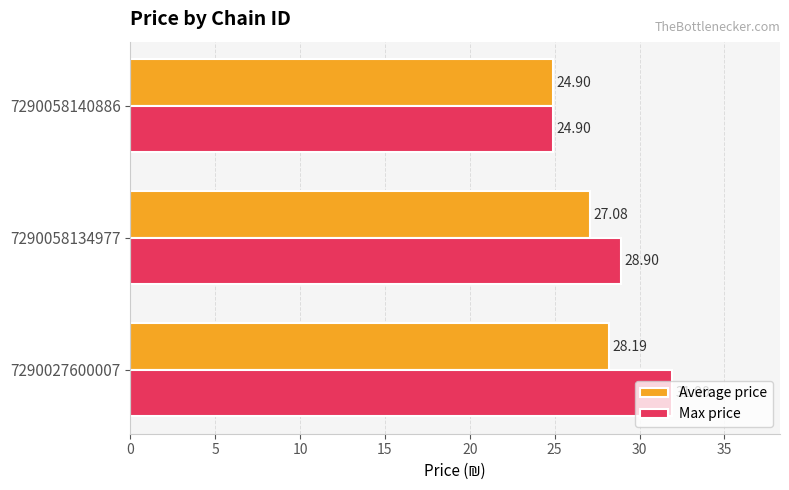

What is the difference between the second highest and minimum values in the Average price series?

2.2